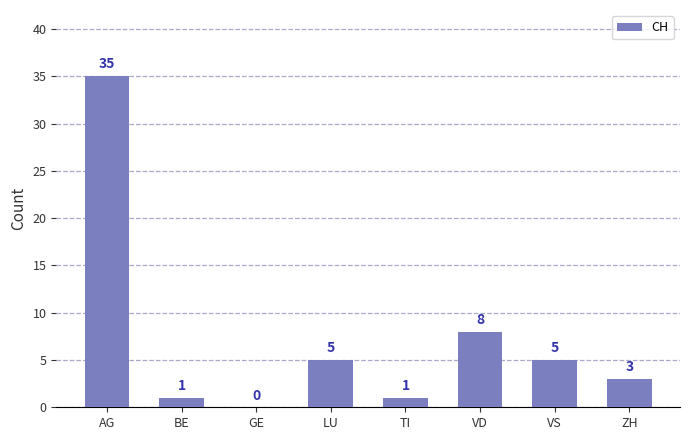

The value at VD is 13. True or false?

False